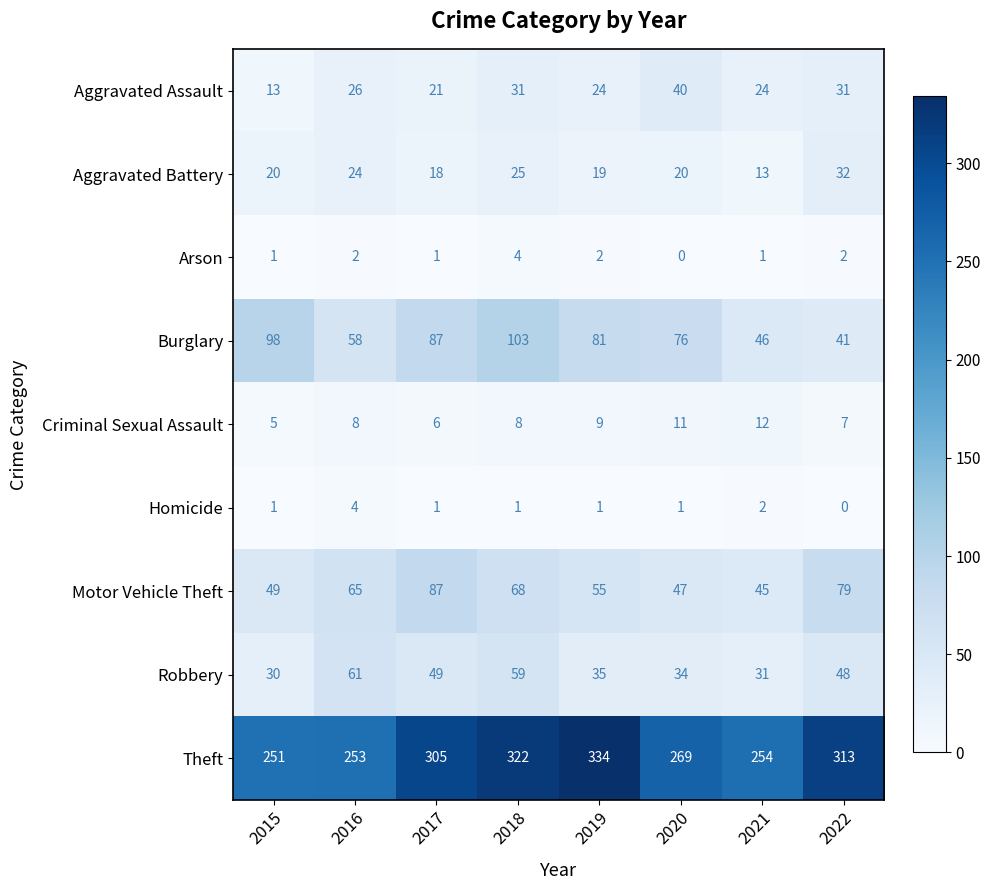

What is the spread (max minus min) of values at 2020?

269